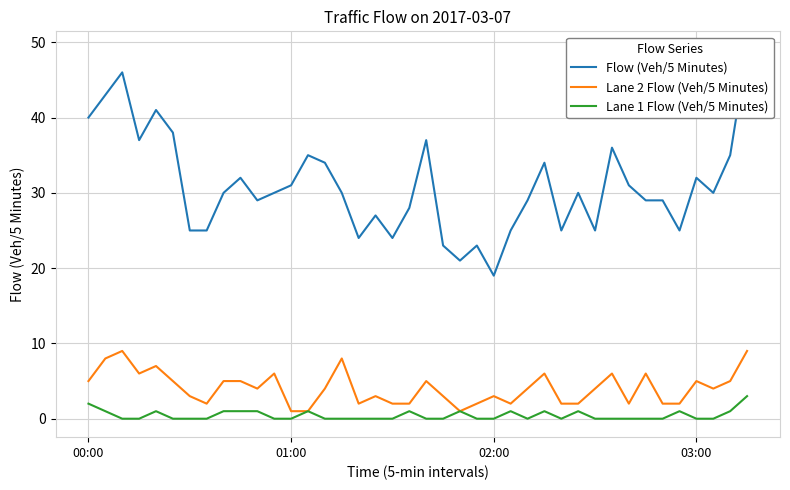

True or false: Lane 1 Flow (Veh/5 Minutes) has a value of 0 at 6.

True